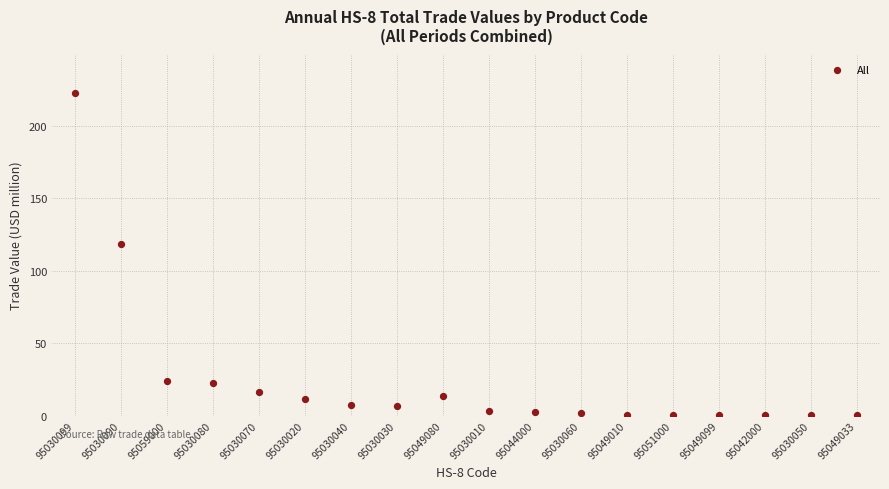

What is the range of Y values (max minus min)?

222.5